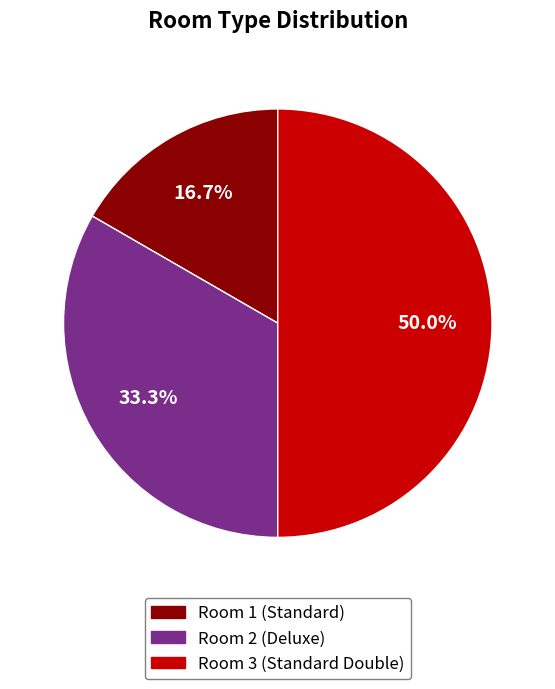

Is it true that Room 2 (Deluxe) is 33% of the pie?

True